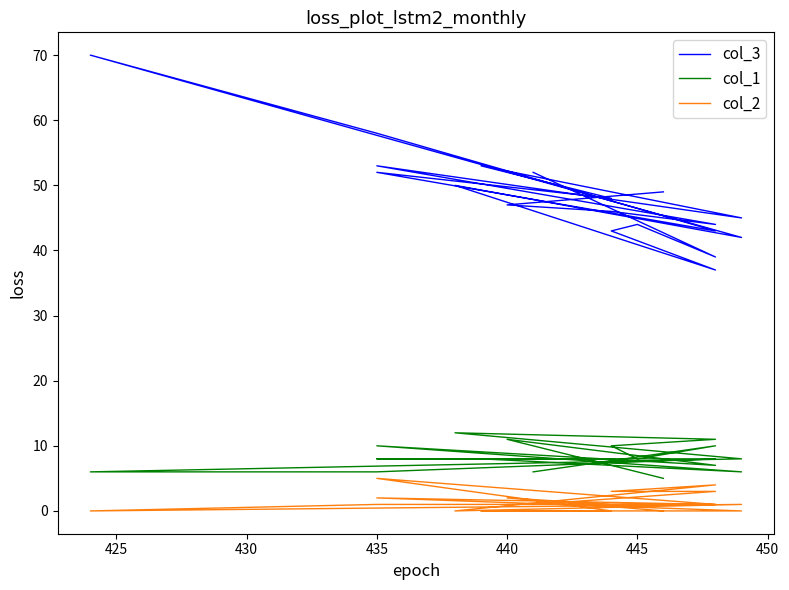

At how many categories does at least one series exceed 8?

19